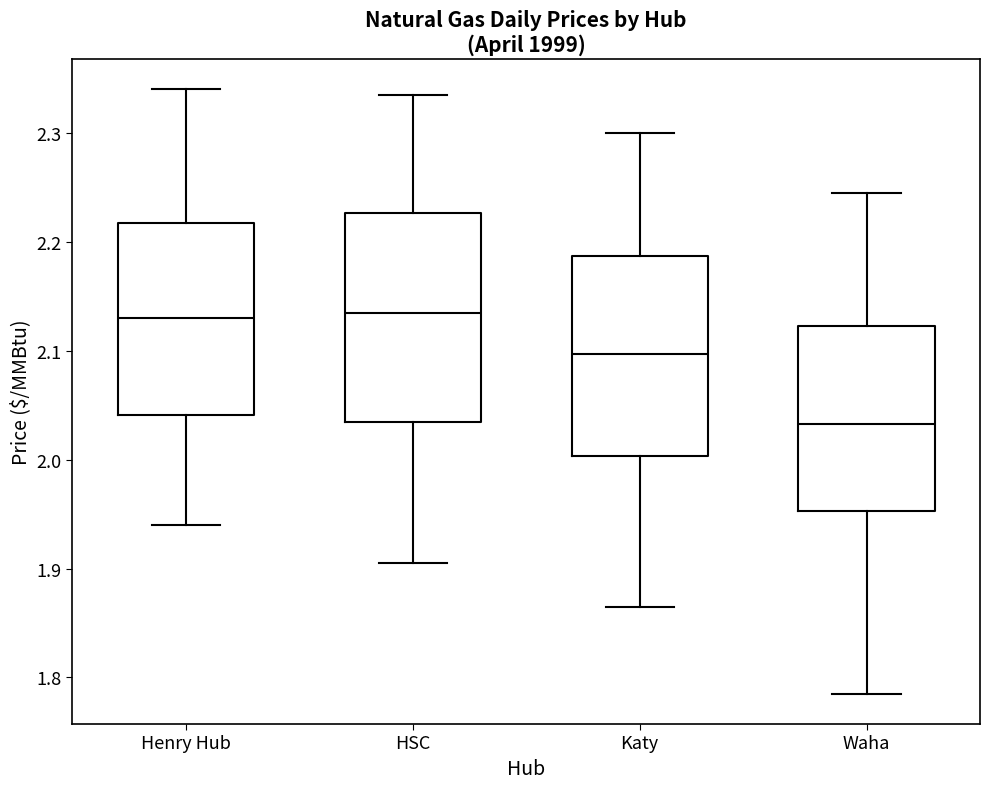

Where does the median line of the box for Katy sit on the y-axis? The values are not printed on the chart, so give them approximately, as read against the axis.

2.10